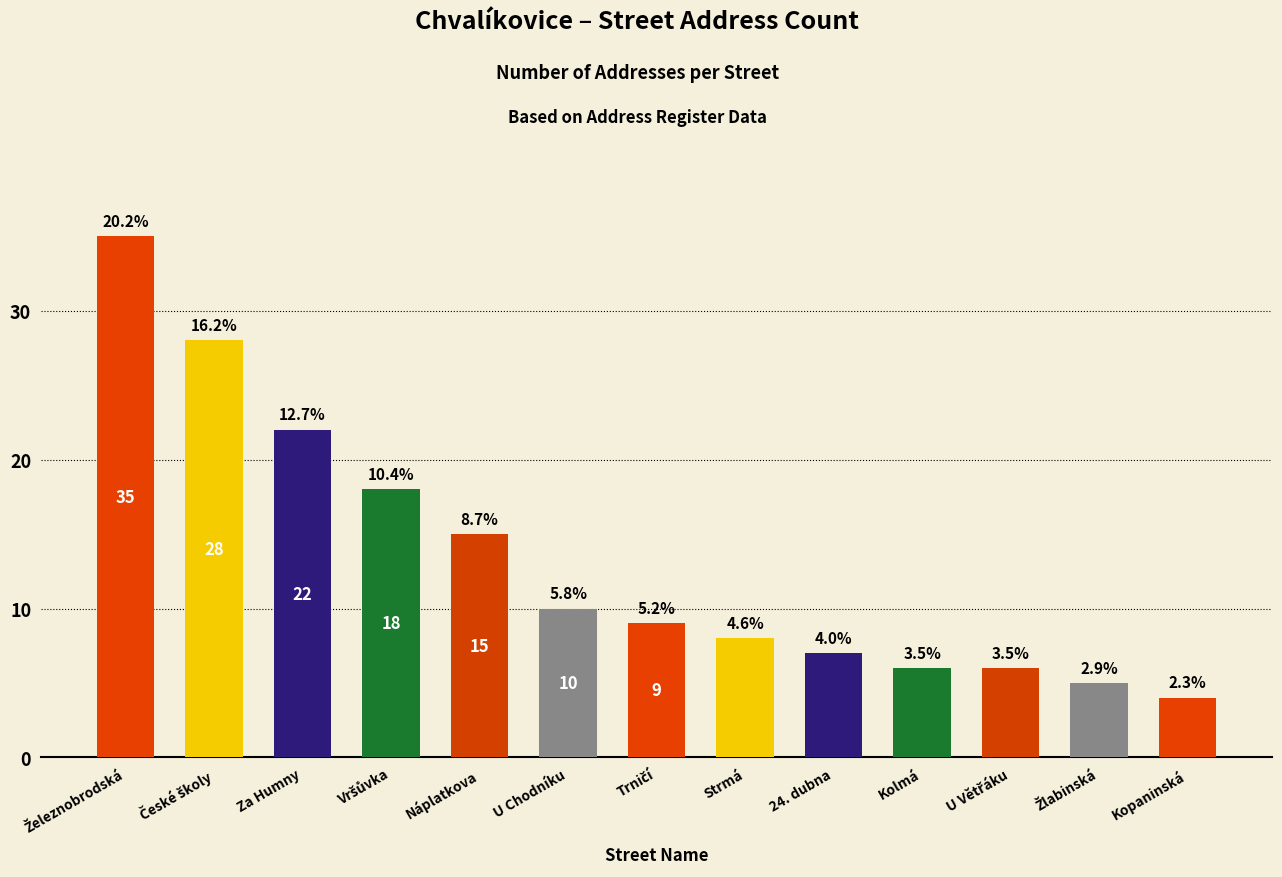

True or false: the data shows 8 at Strmá.

True